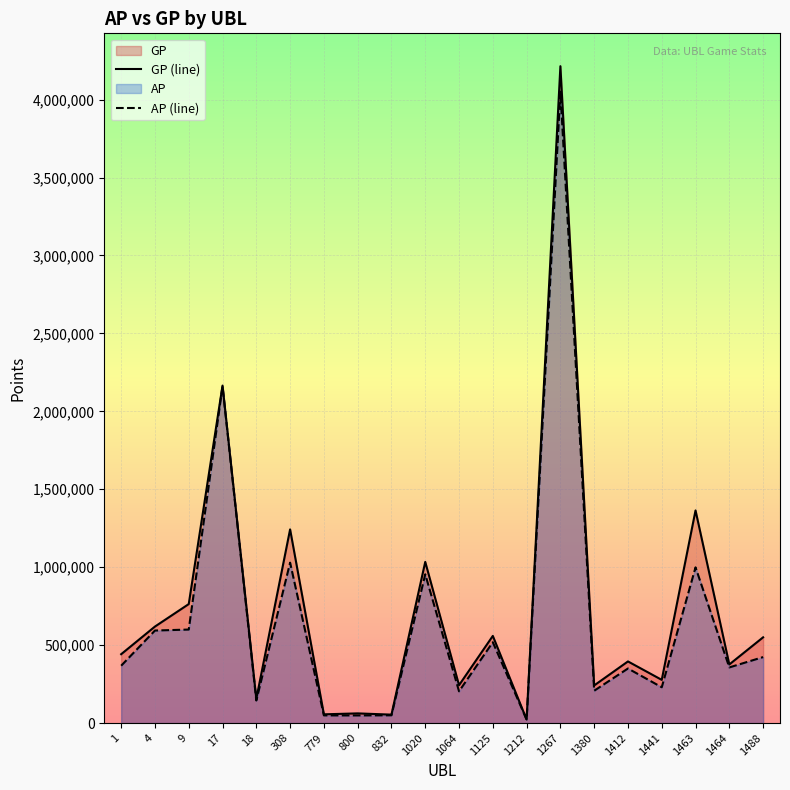

In AP, how many points are lower than both neighbors (excluding endpoints)?

7